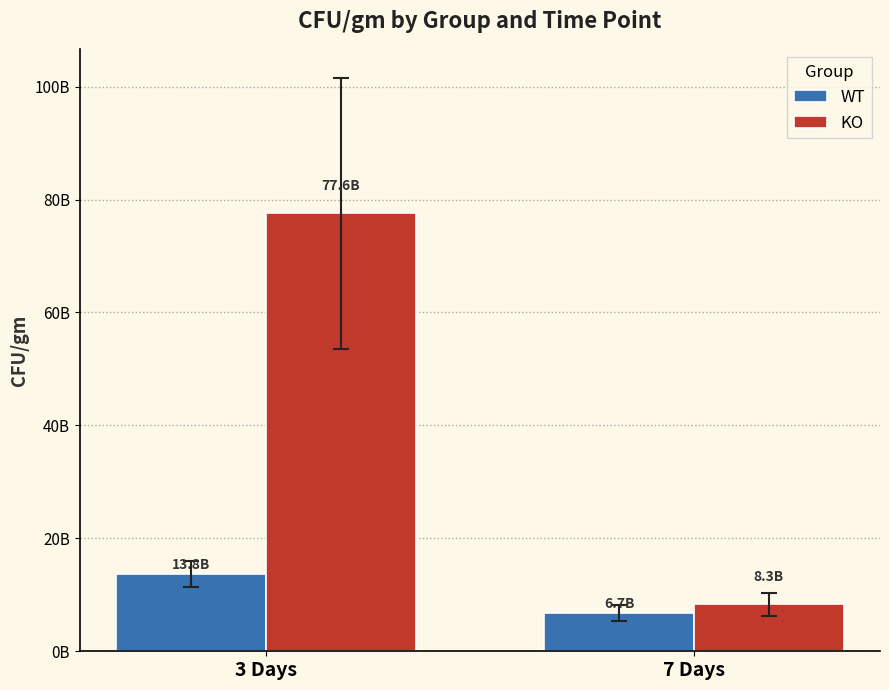

Are the bars horizontal?

No